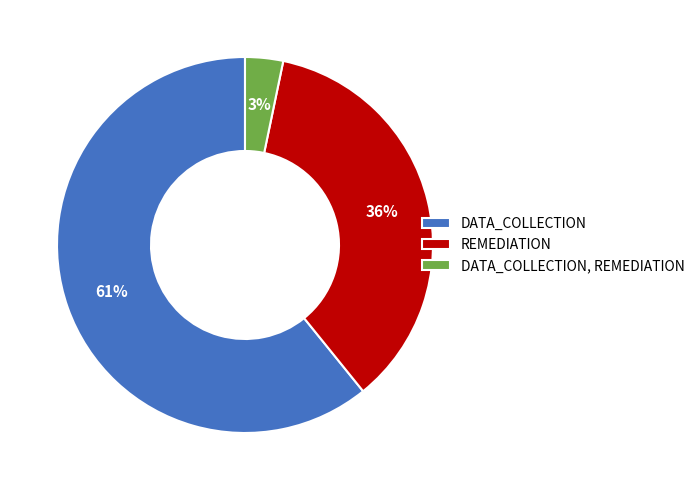

Does any single category account for the majority?

Yes